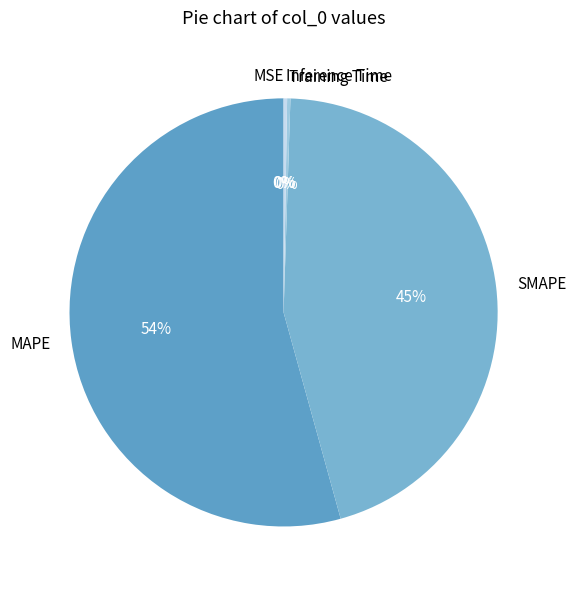

Which slice is the largest?

MAPE